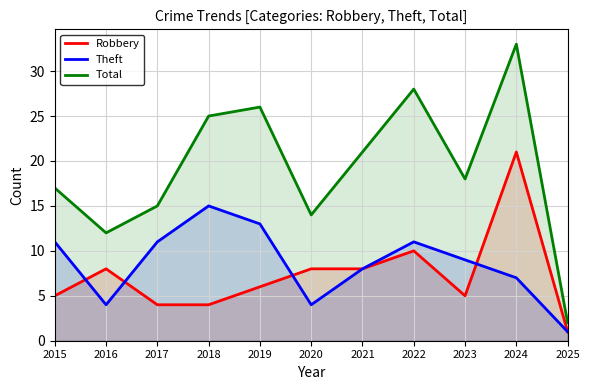

How many lines are shown in the chart?

3